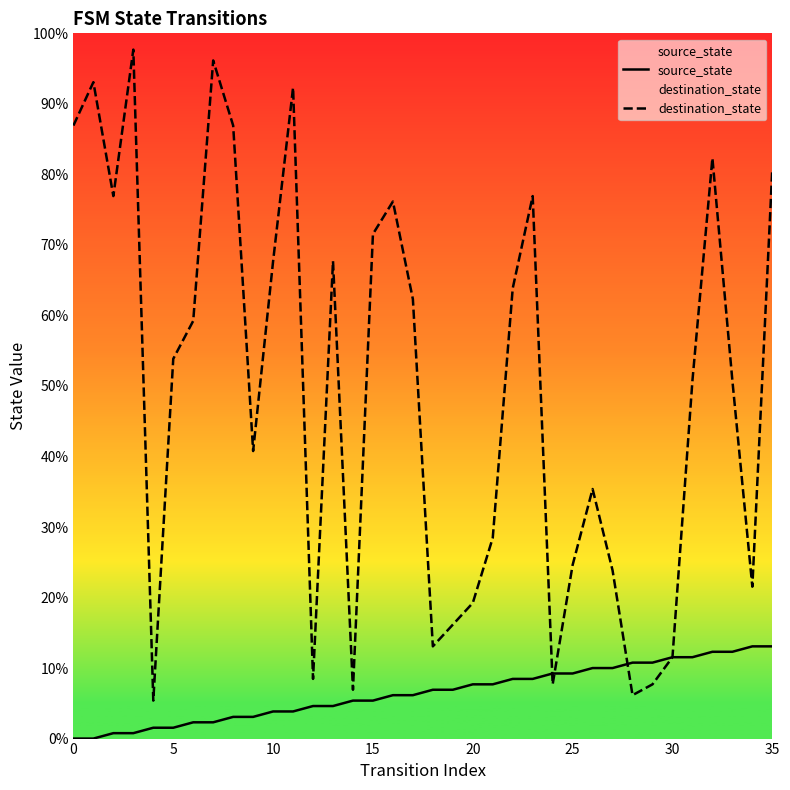

Does the chart display data point markers on the line(s)?

No